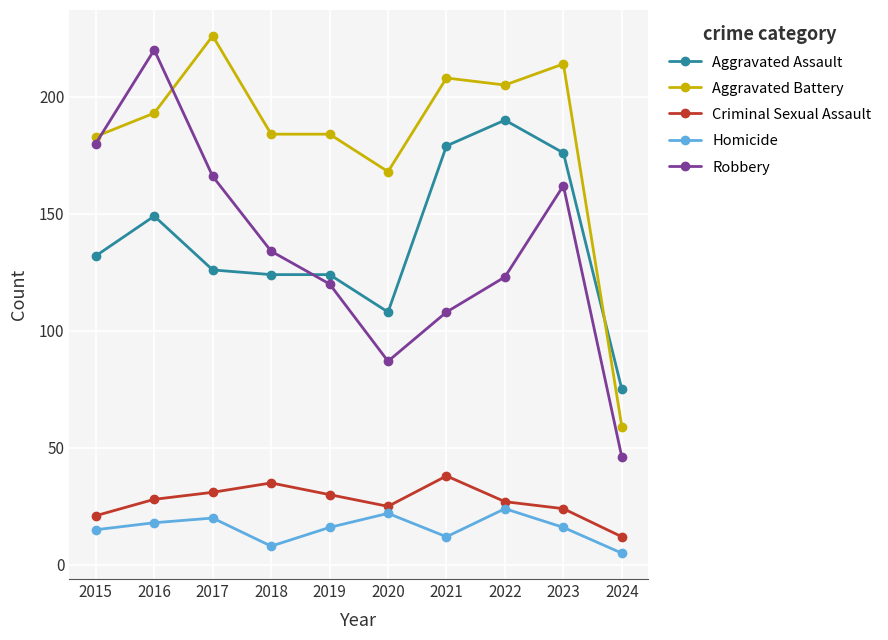

True or false: Robbery and Homicide cross at least once.

False